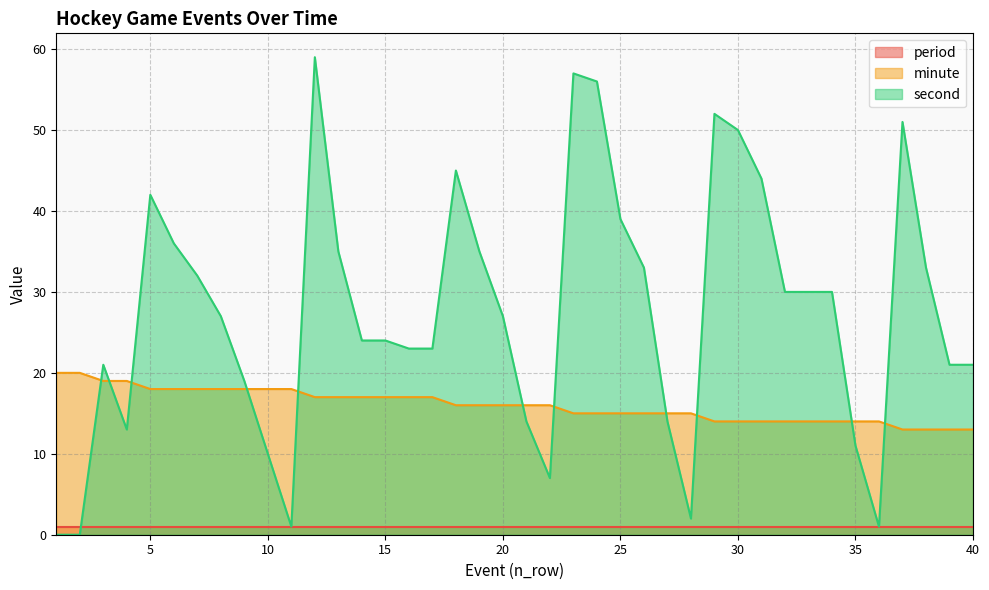

Rank the series by their maximum value, from lowest to highest.

period, minute, second